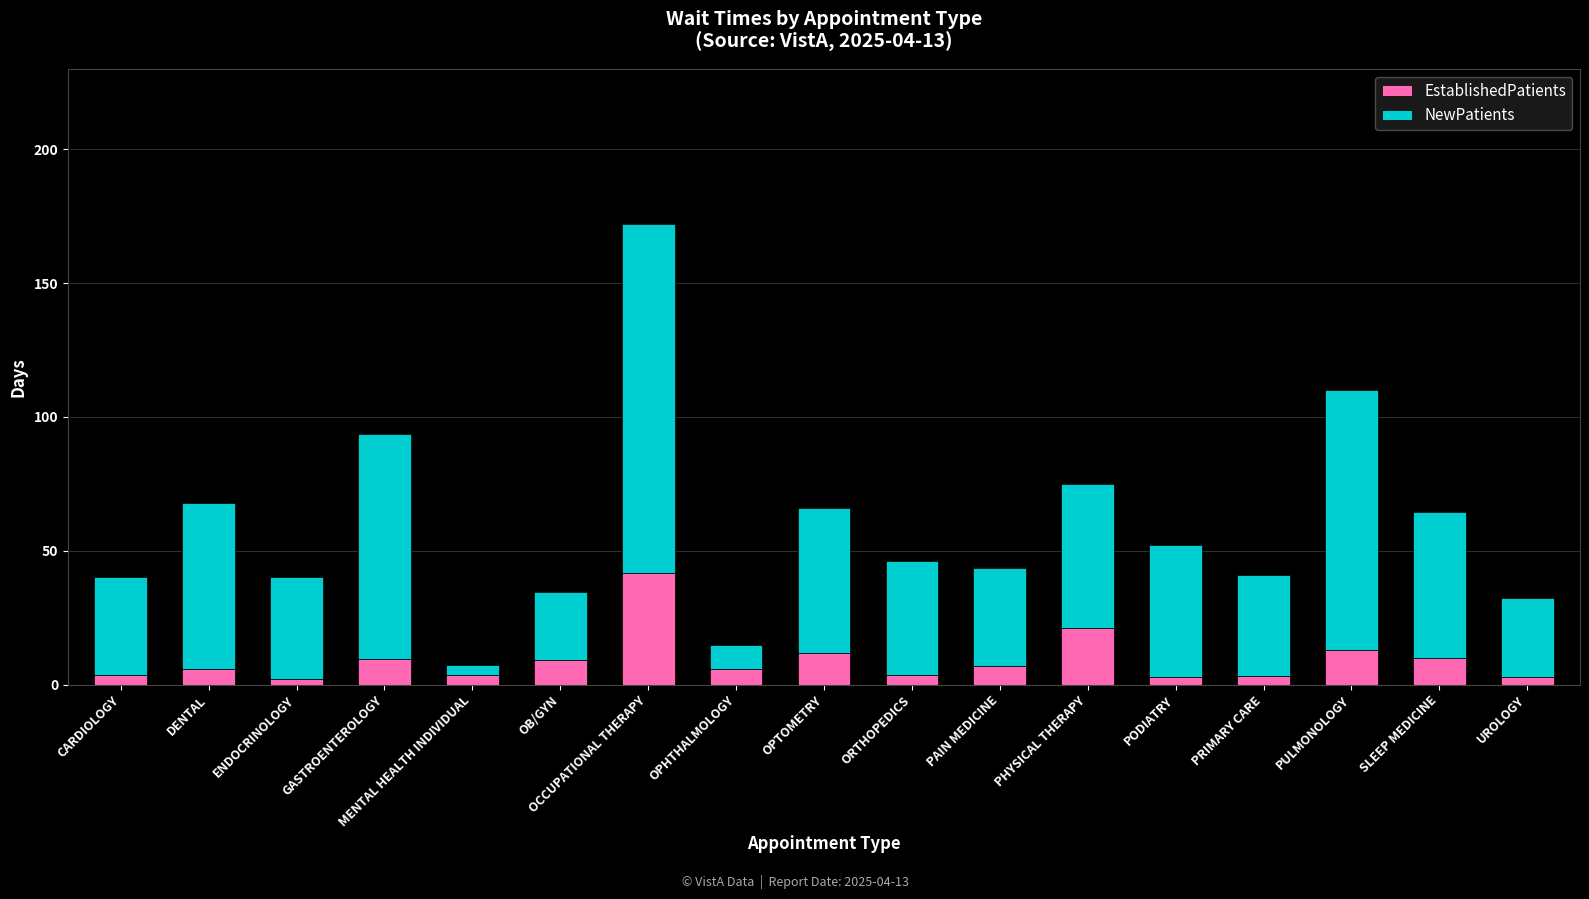

What is the average value of the EstablishedPatients series?

9.2